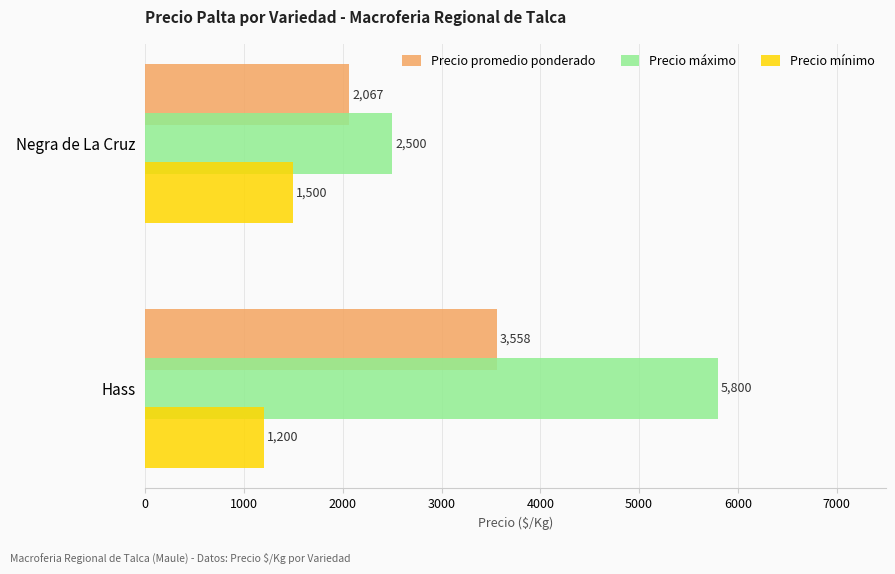

Rank the series by their average value, from highest to lowest.

Precio máximo, Precio promedio ponderado, Precio mínimo